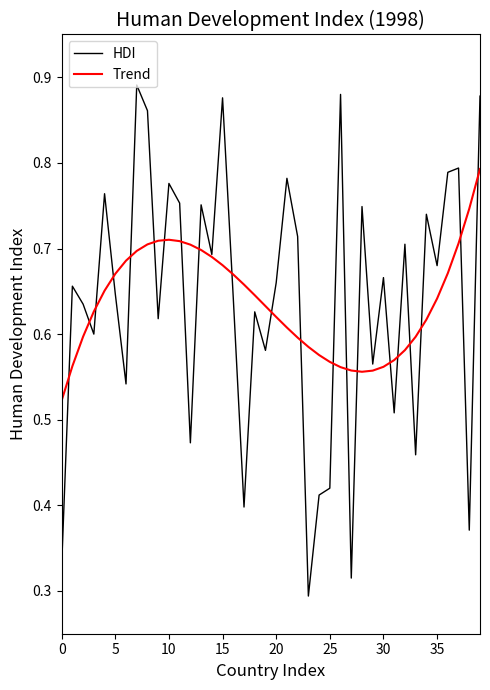

Which series has the widest spread of values?

HDI